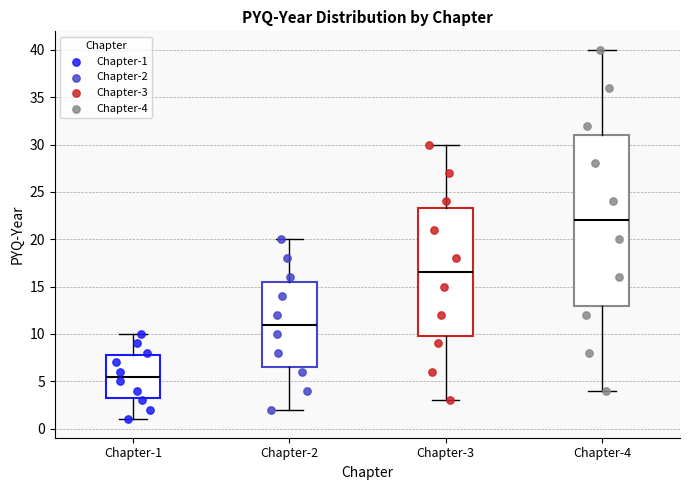

Which box is the tallest, from its lower edge to its upper edge?

Chapter-4